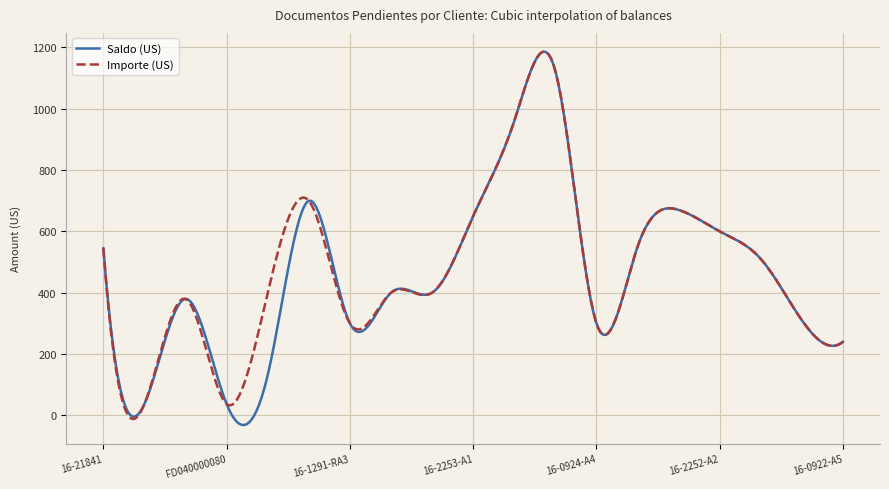

True or false: Importe (US) and Saldo (US) cross at least once.

True